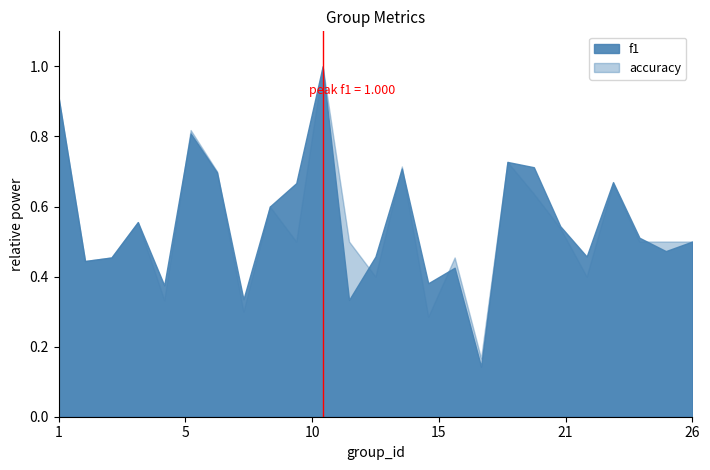

What is the difference between the maximum and minimum values in the f1 series?

0.9